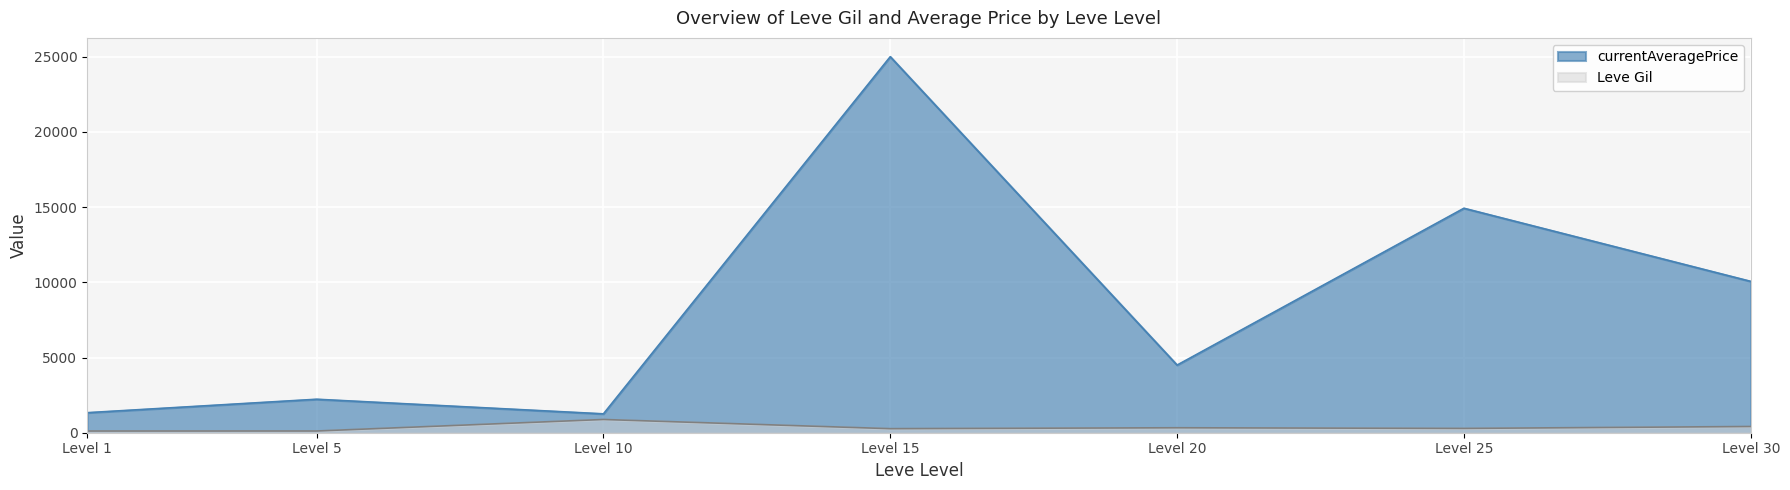

What is the difference between the maximum and minimum values in the currentAveragePrice series?

23744.5